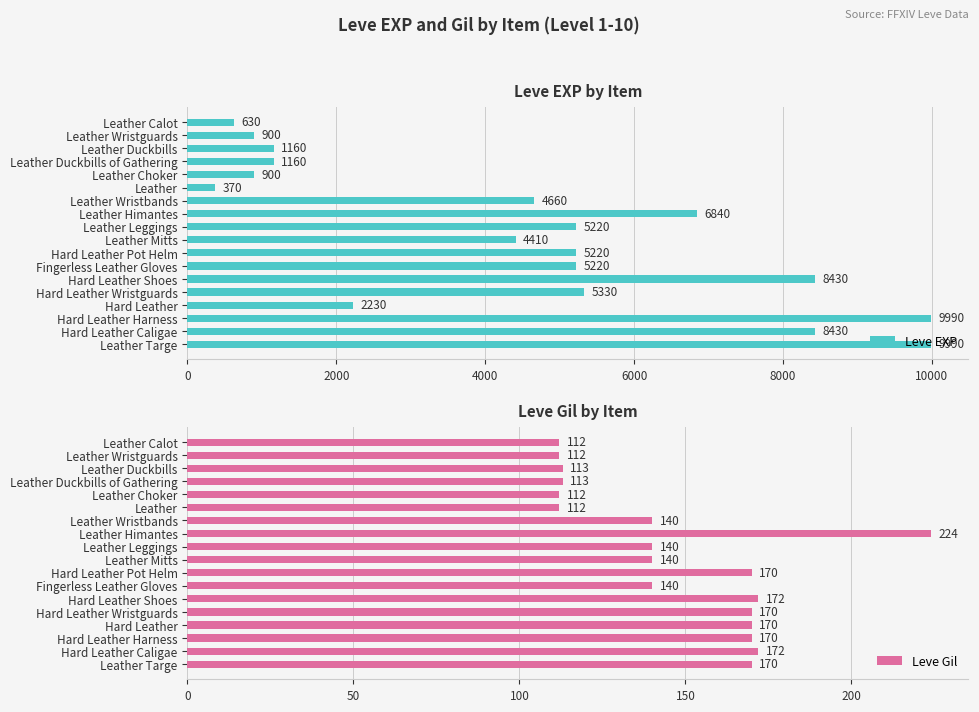

Read the Leve EXP value at Leather Calot.

630